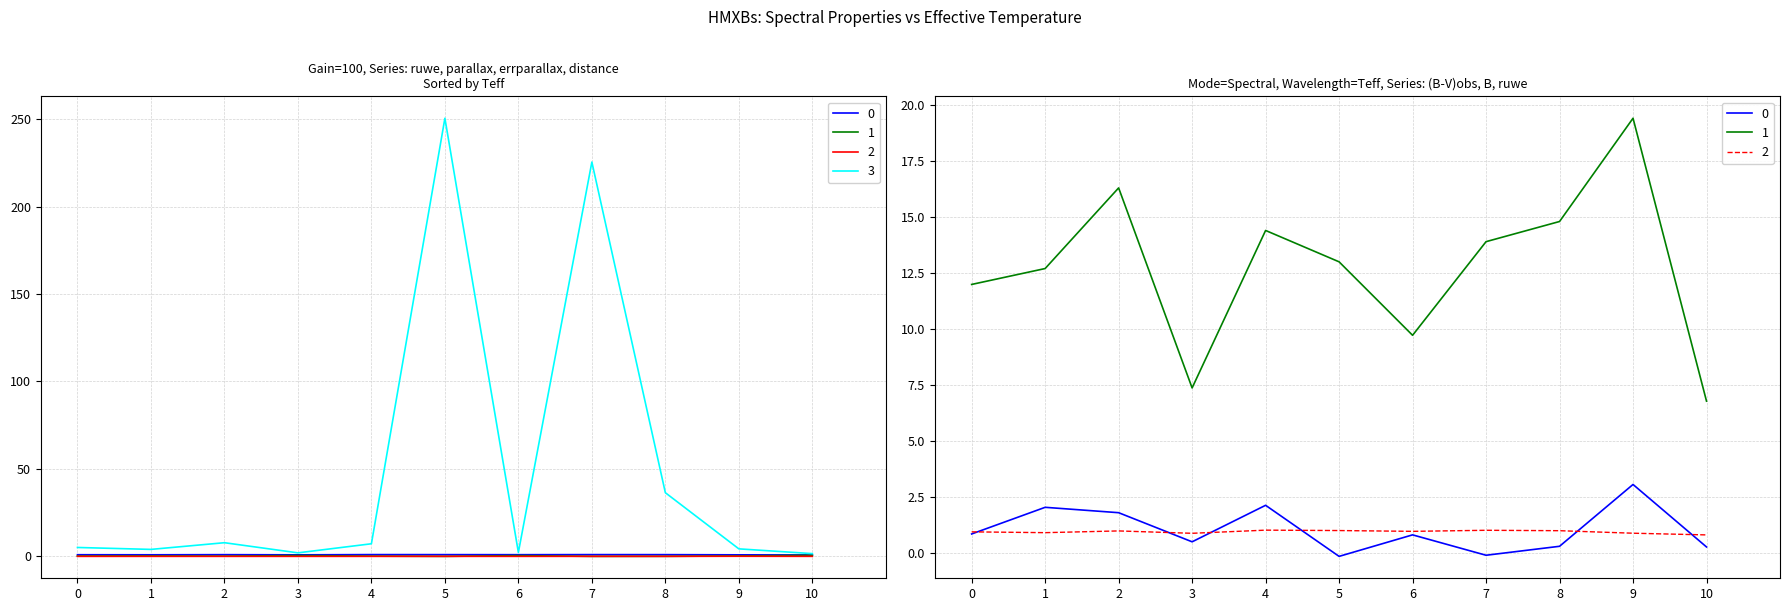

True or false: distance has a value of 1.6 at 4U1700-37.

True